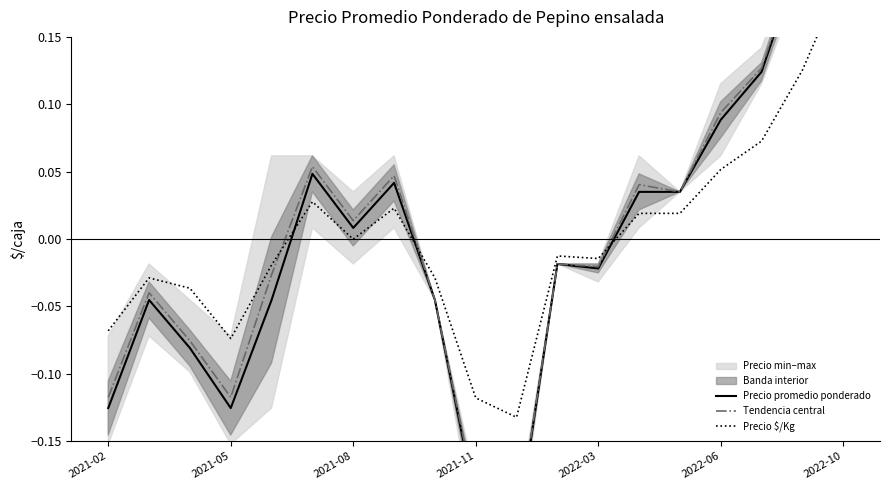

Which series ends up on top after the final intersection of Precio promedio ponderado and Precio $/Kg?

Precio promedio ponderado